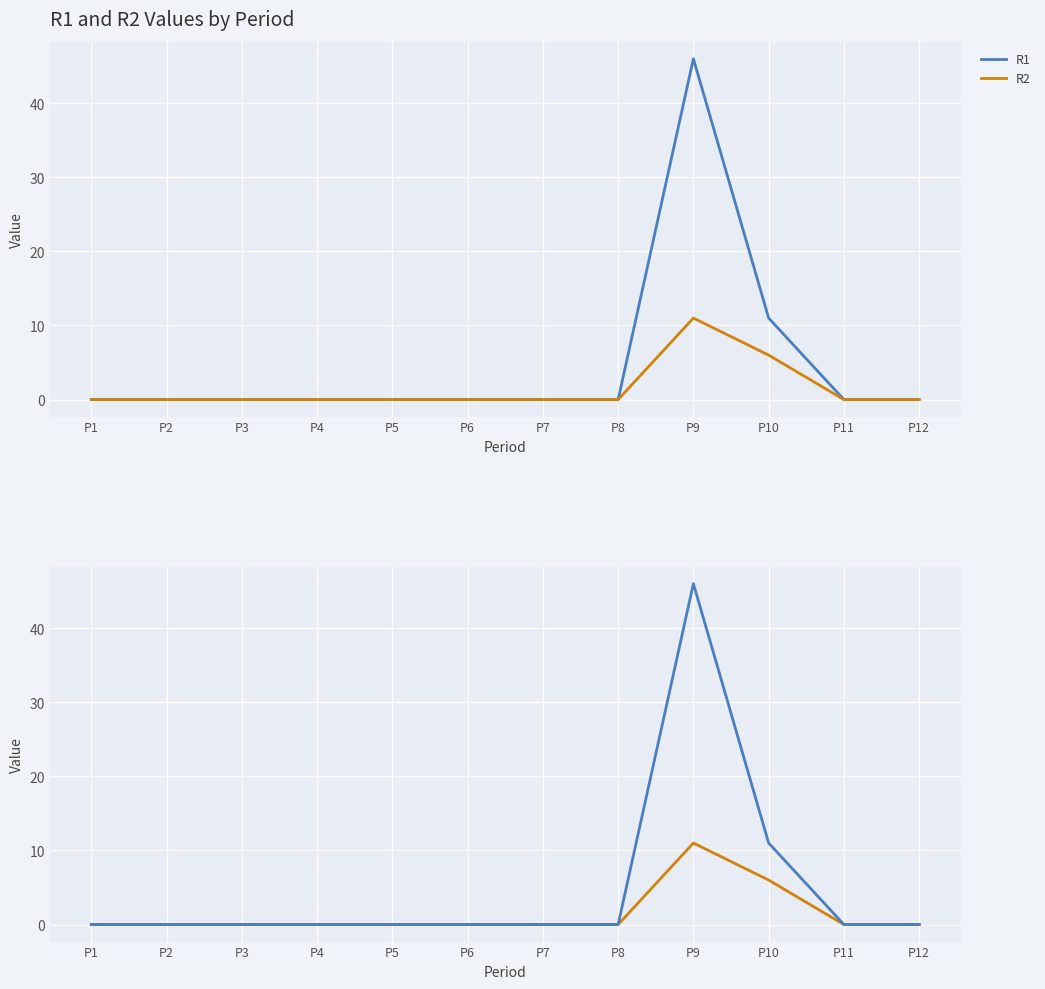

At how many categories does at least one series exceed 0?

2